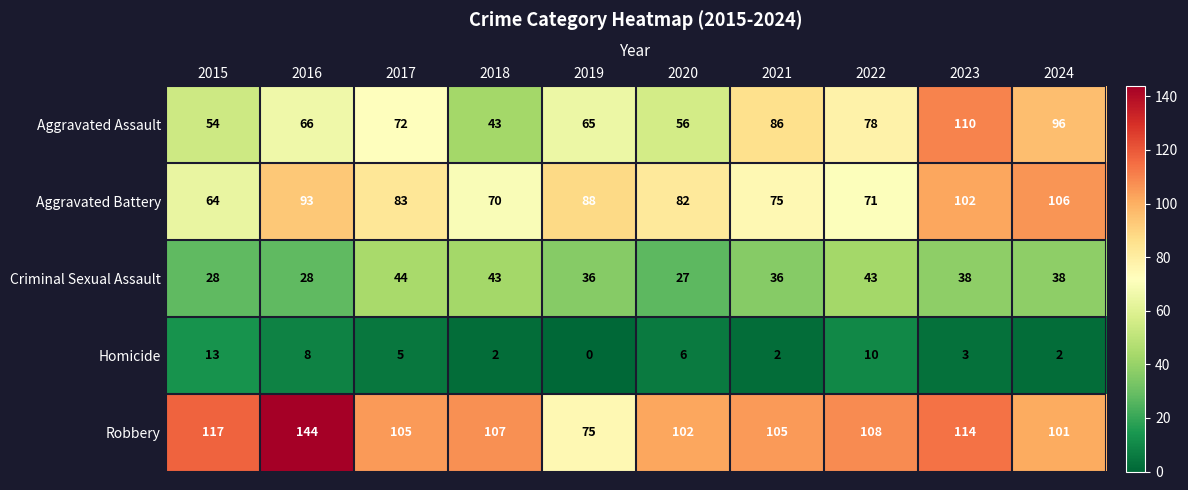

What is the average value of the Criminal Sexual Assault series?

36